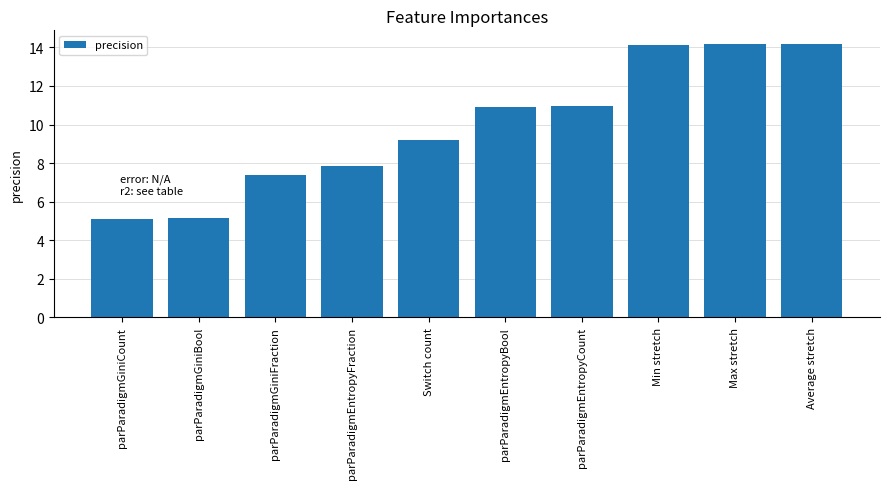

What is the maximum value shown in the chart?

14.2